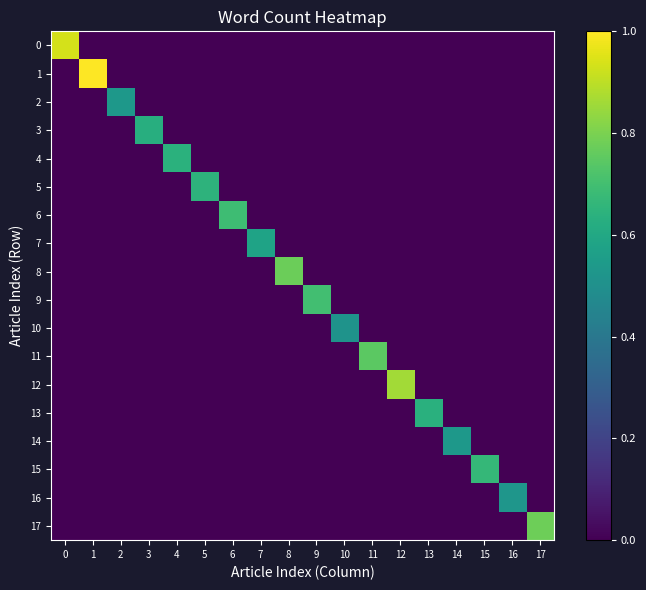

At how many categories does at least one series exceed 0?

18